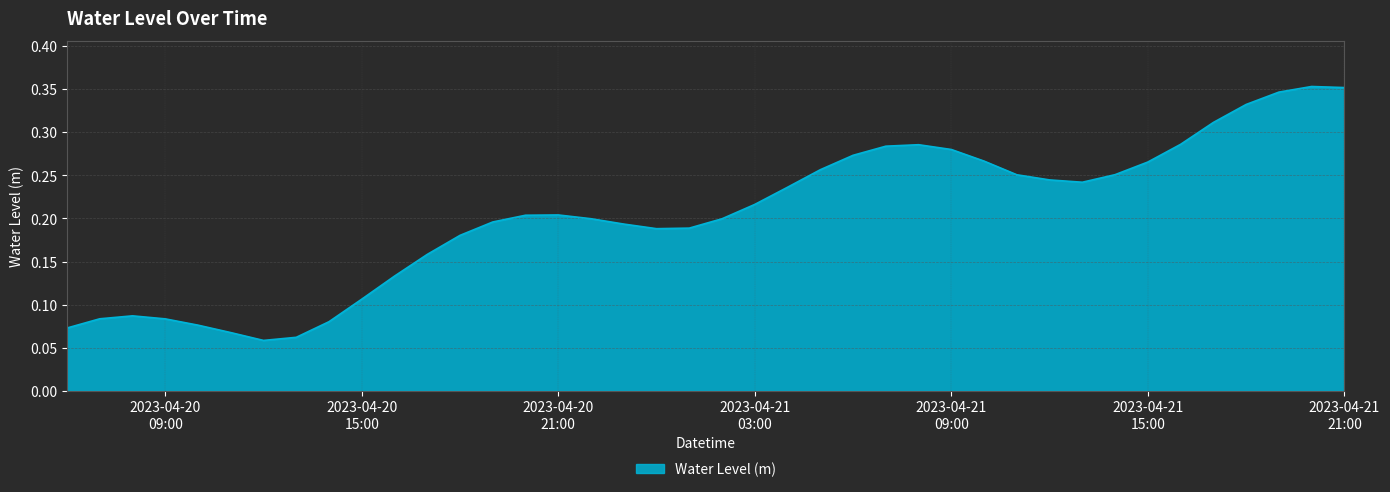

Where is the first local maximum?

2023-04-20 08:00:00